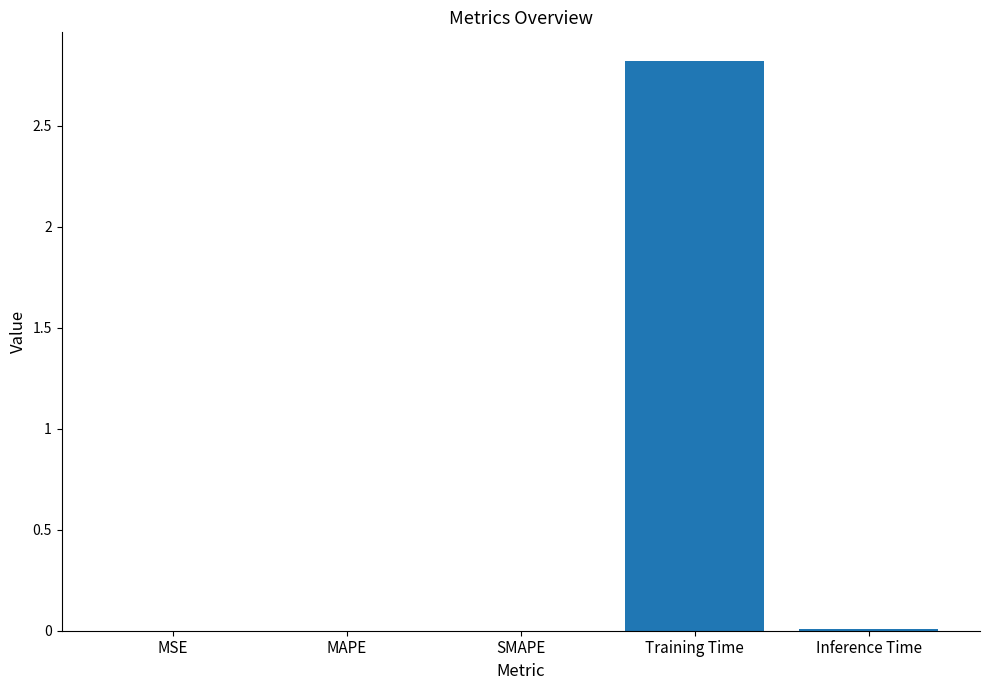

What is the sum of all values?

2.8